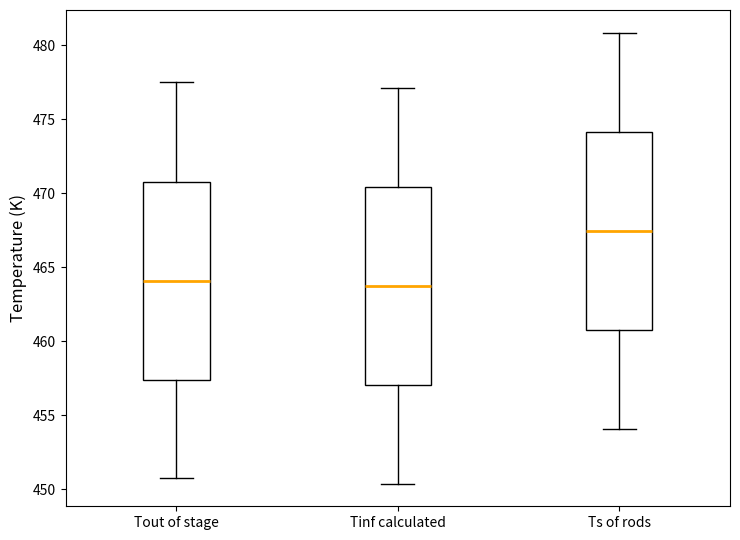

Reading left to right, read every box against the y-axis: the position of its median line, the range the box covers, and the ends of its whiskers. The values are not printed on the chart, so give them approximately, as read against the axis.

Tout of stage: median 464.0, box 457.5 to 471.0, whiskers 450.5 to 477.5
Tinf calculated: median 463.5, box 457.0 to 470.5, whiskers 450.5 to 477.0
Ts of rods: median 467.5, box 461.0 to 474.0, whiskers 454.0 to 481.0